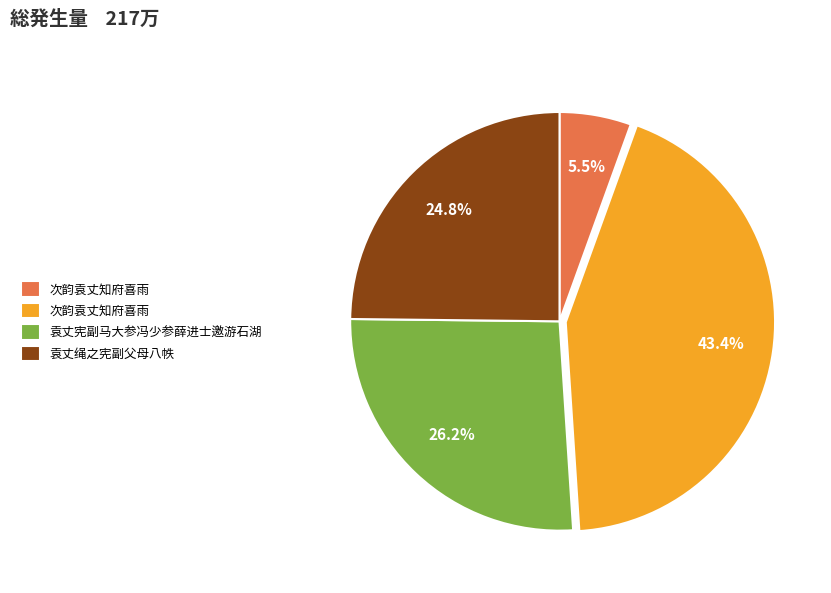

Is there a majority slice in this chart?

No